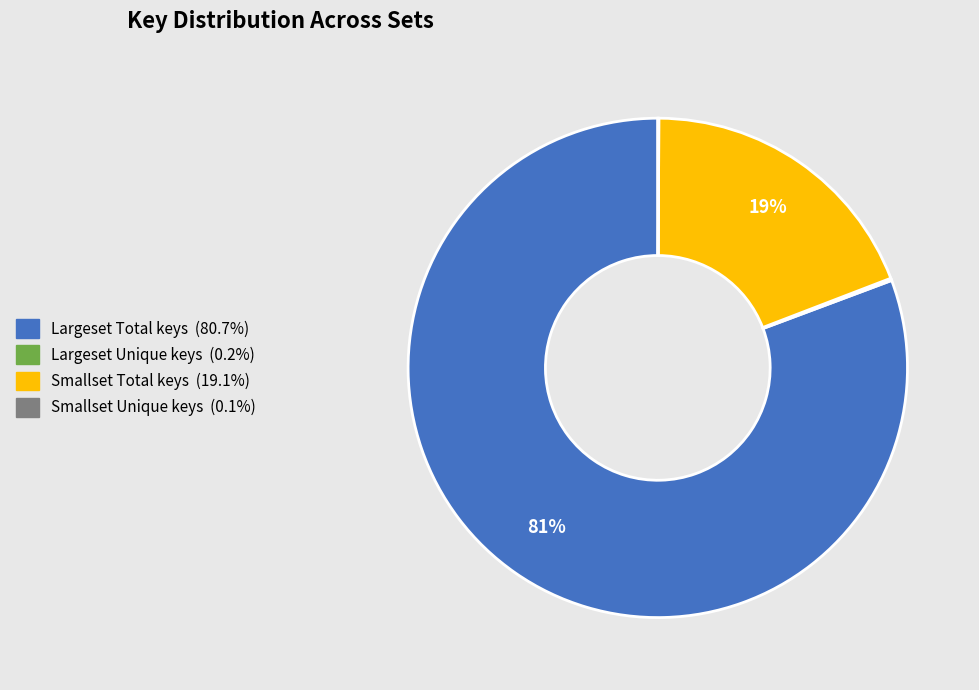

To the nearest percent, what is the average slice percentage?

25%